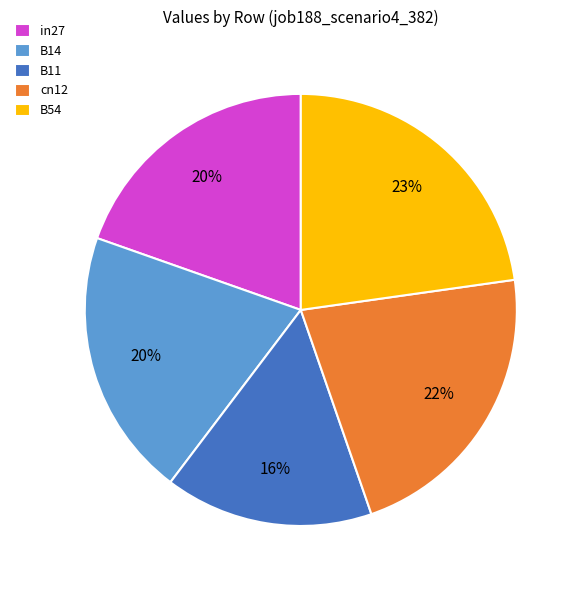

Is it true that B11 is 5% of the pie?

False